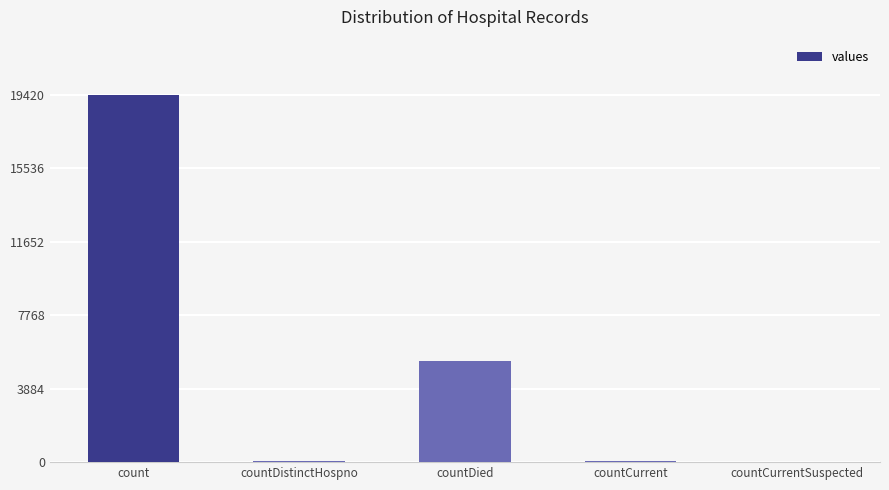

What is the sum of the values at countDistinctHospno and countCurrent?

98